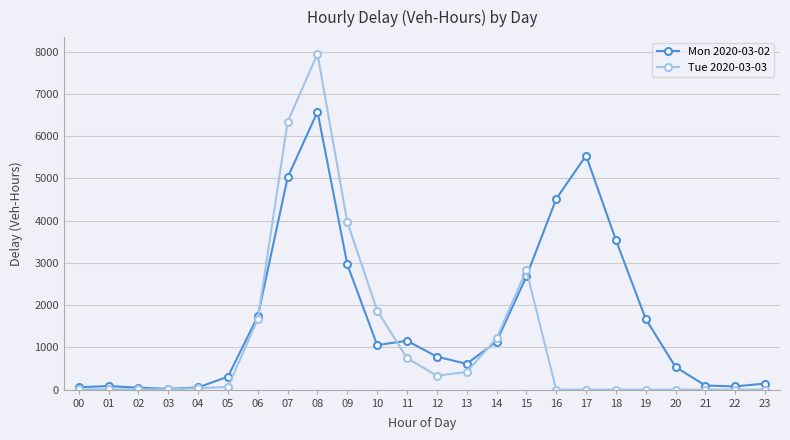

True or false: Tue 2020-03-03 and Mon 2020-03-02 intersect in this chart.

True